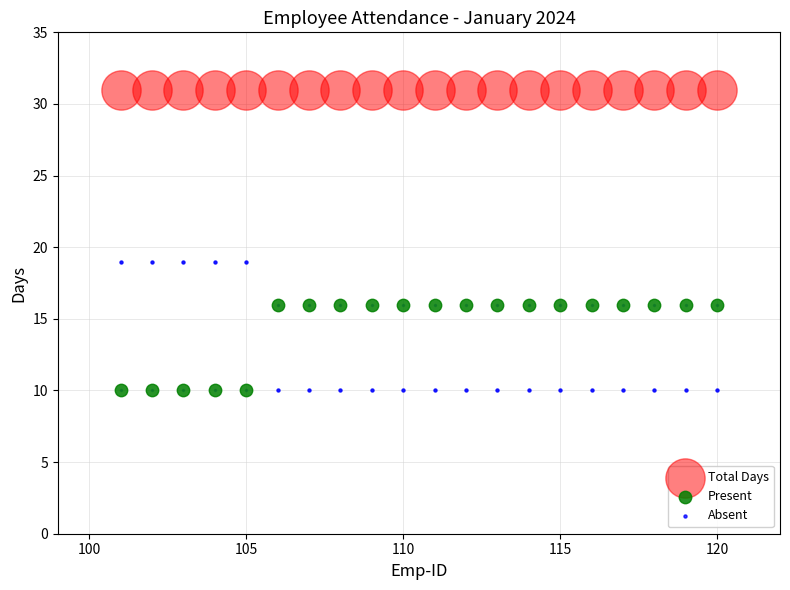

Which series contains the highest Y value?

Total Days